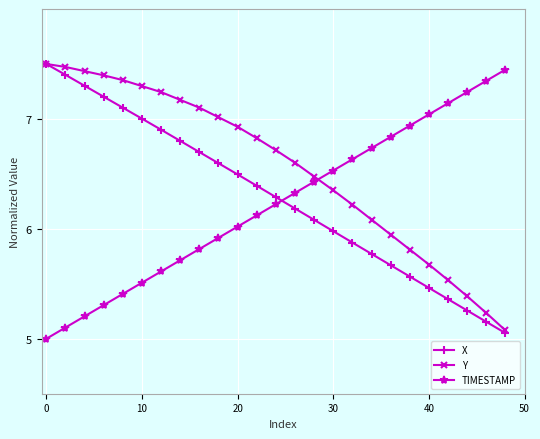

How many times do TIMESTAMP and X cross each other?

1